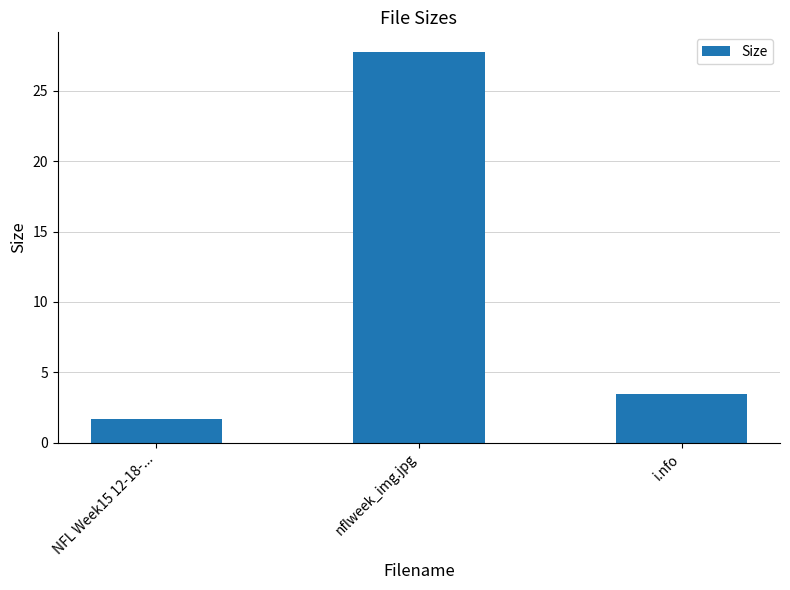

What is the sum of all values?

32.9